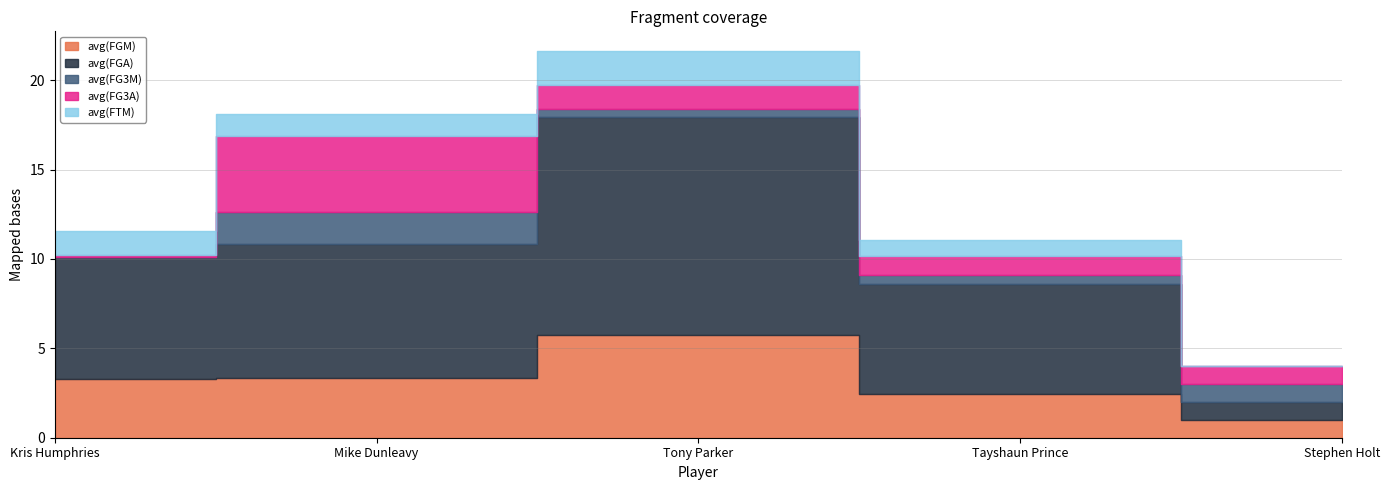

Where do avg(FTM) and avg(FG3M) first cross each other?

Kris Humphries and Mike Dunleavy